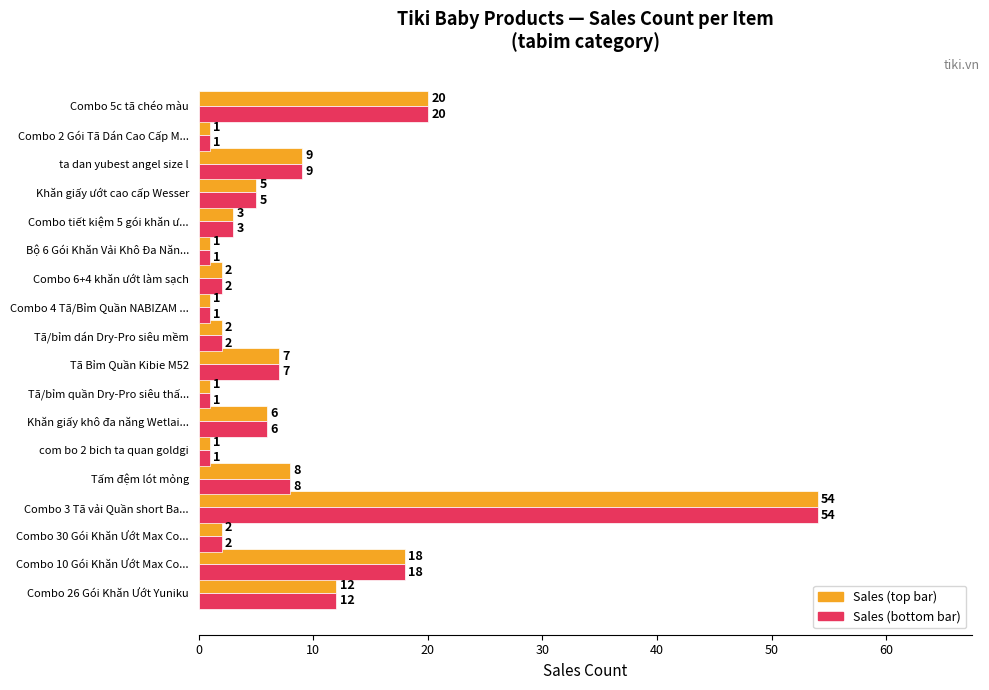

What is the greatest value displayed?

54